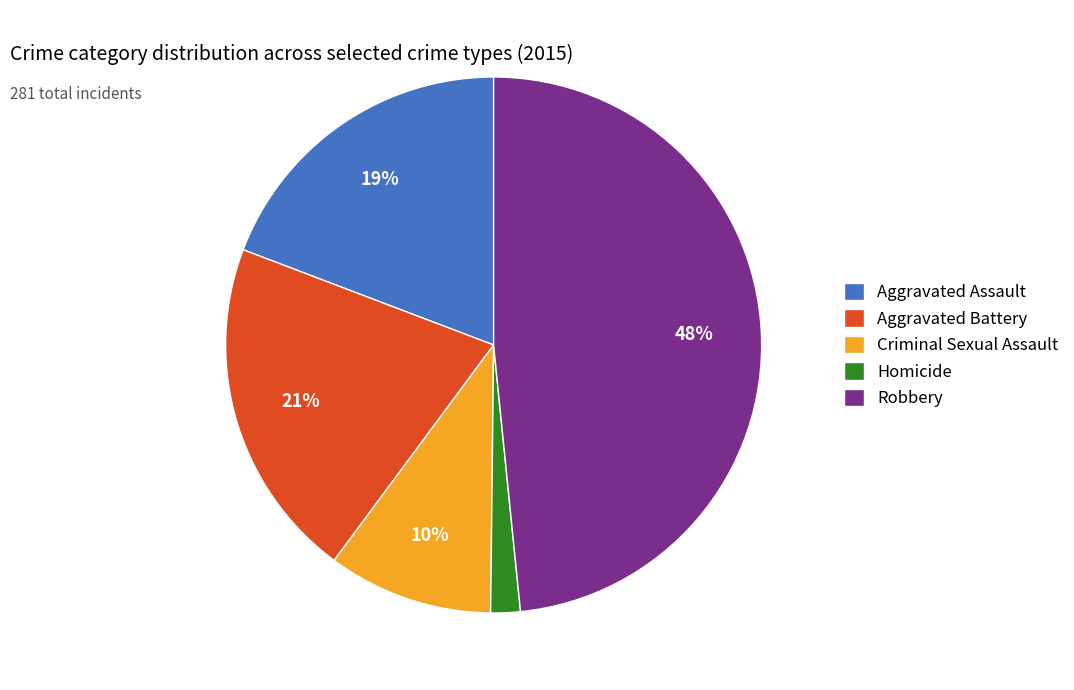

Is Aggravated Battery the majority of the pie?

No